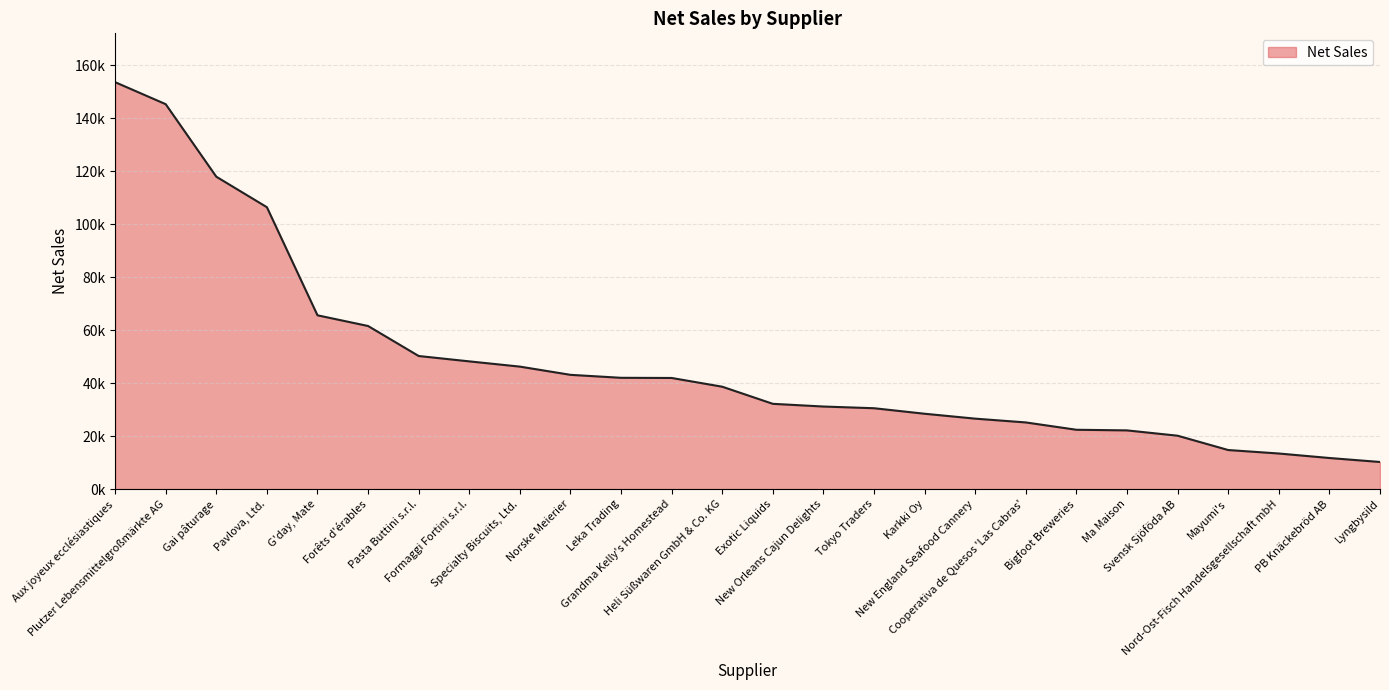

What is the value of the 4th point from the left?

106459.8